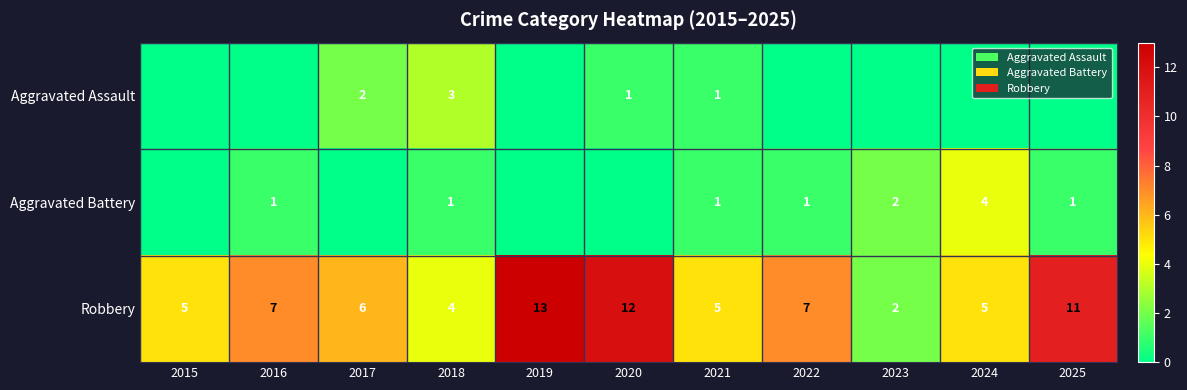

What is the total value across all series at 2021?

7